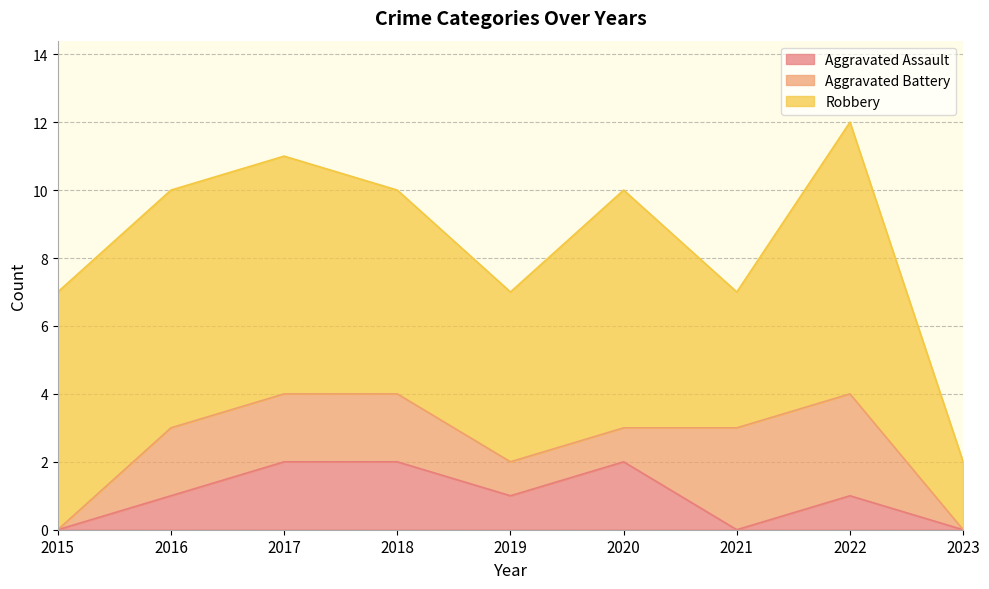

True or false: Aggravated Battery has more than 1 interior local peaks.

False